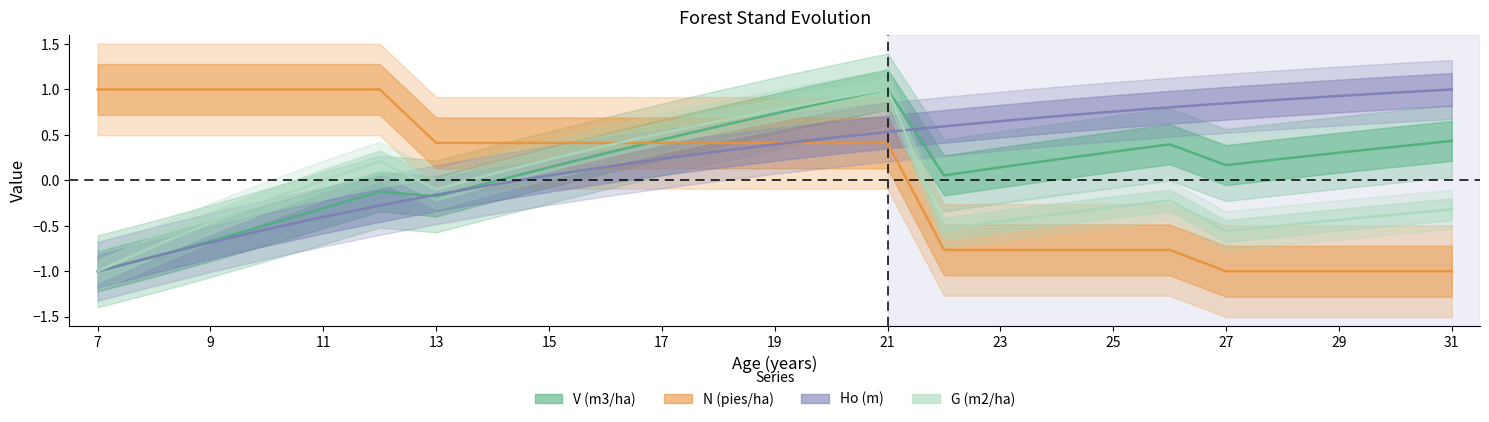

List the series in order of their overall mean, lowest first.

G (m2/ha), N (pies/ha), V (m3/ha), Ho (m)